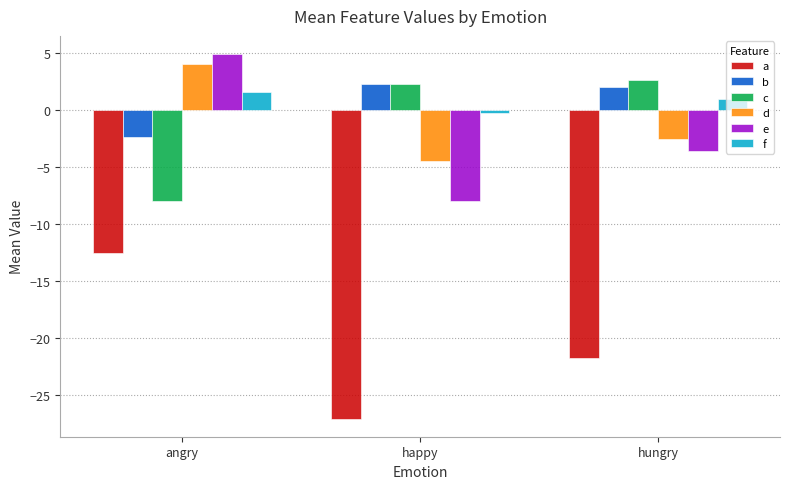

What is the spread (max minus min) of values at happy?

29.3